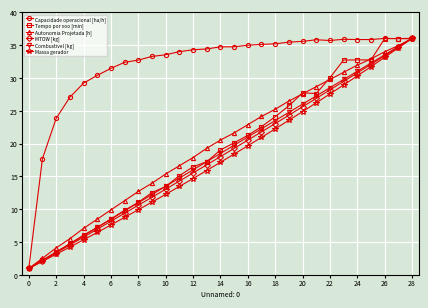

What is the value of the Combustivel [kg] point at the 12th from the left?

14.8